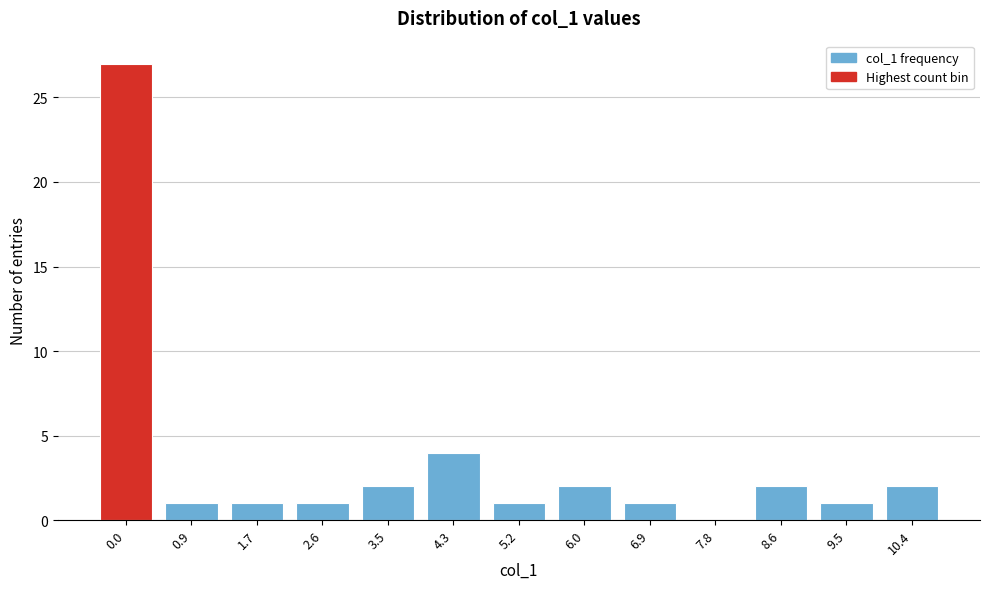

Reading right to left, list all the values displayed in this chart.

10.4=2	9.5=1	8.6=2	7.8=0	6.9=1	6.0=2	5.2=1	4.3=4	3.5=2	2.6=1	1.7=1	0.9=1	0.0=27